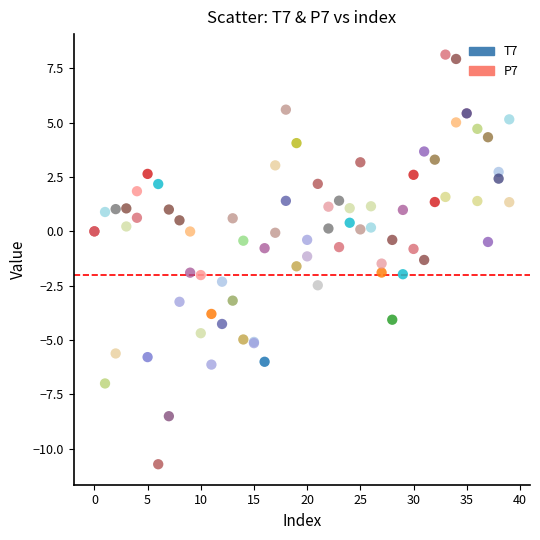

Which series contains the highest Y value?

P7